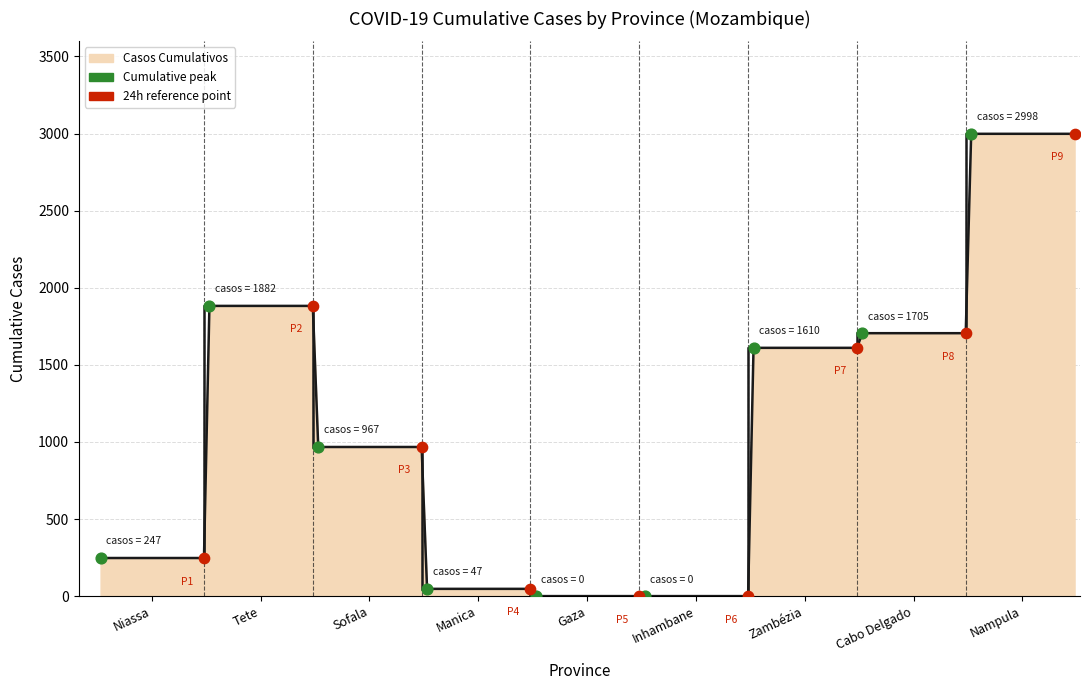

What is the greatest value displayed?

2998